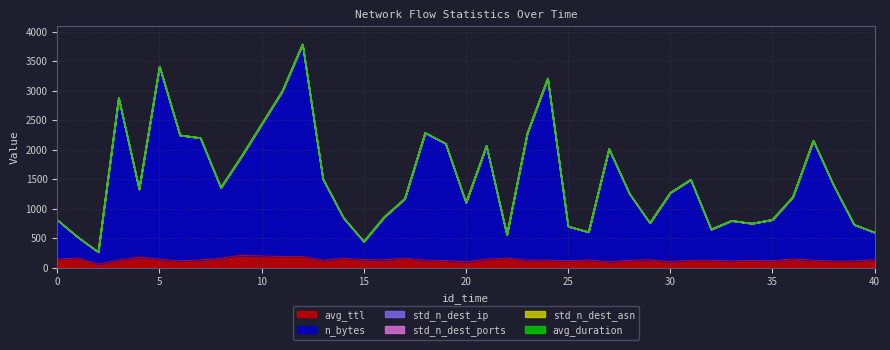

How many lines are shown in the chart?

6